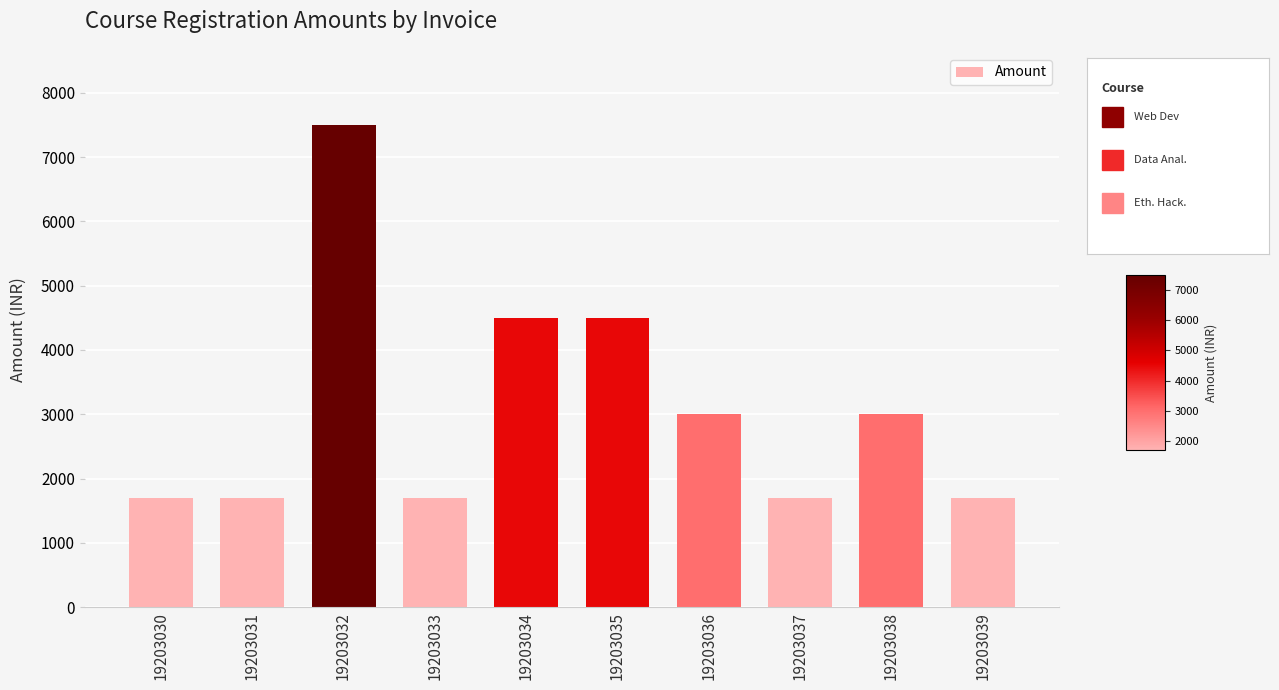

Does the chart contain any negative values?

No